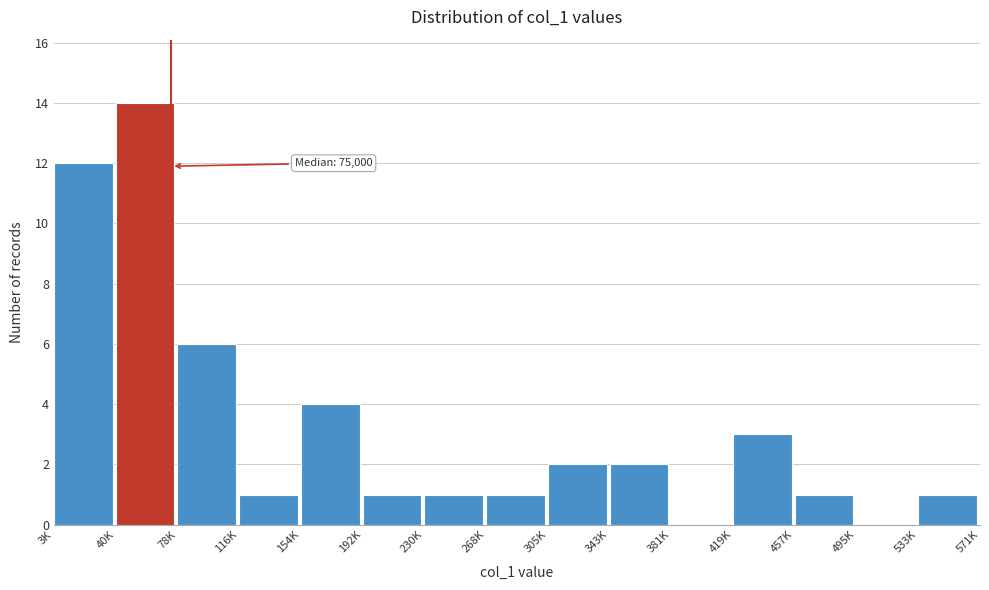

Reading left to right, transcribe all the data shown in this chart.

3K=12	40K=14	78K=6	116K=1	154K=4	192K=1	230K=1	268K=1	305K=2	343K=2	381K=0	419K=3	457K=1	495K=0	533K=1